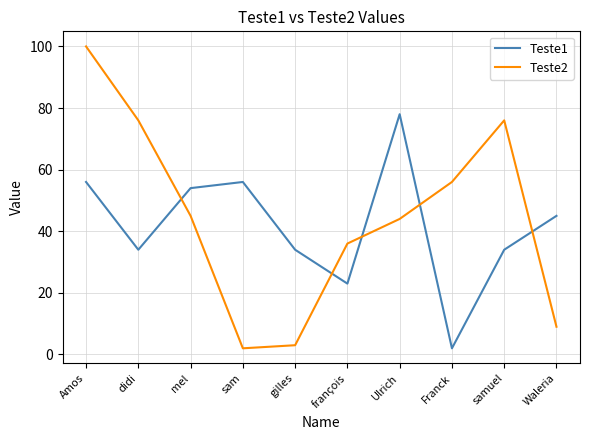

What is the sum of all Teste2 values?

447